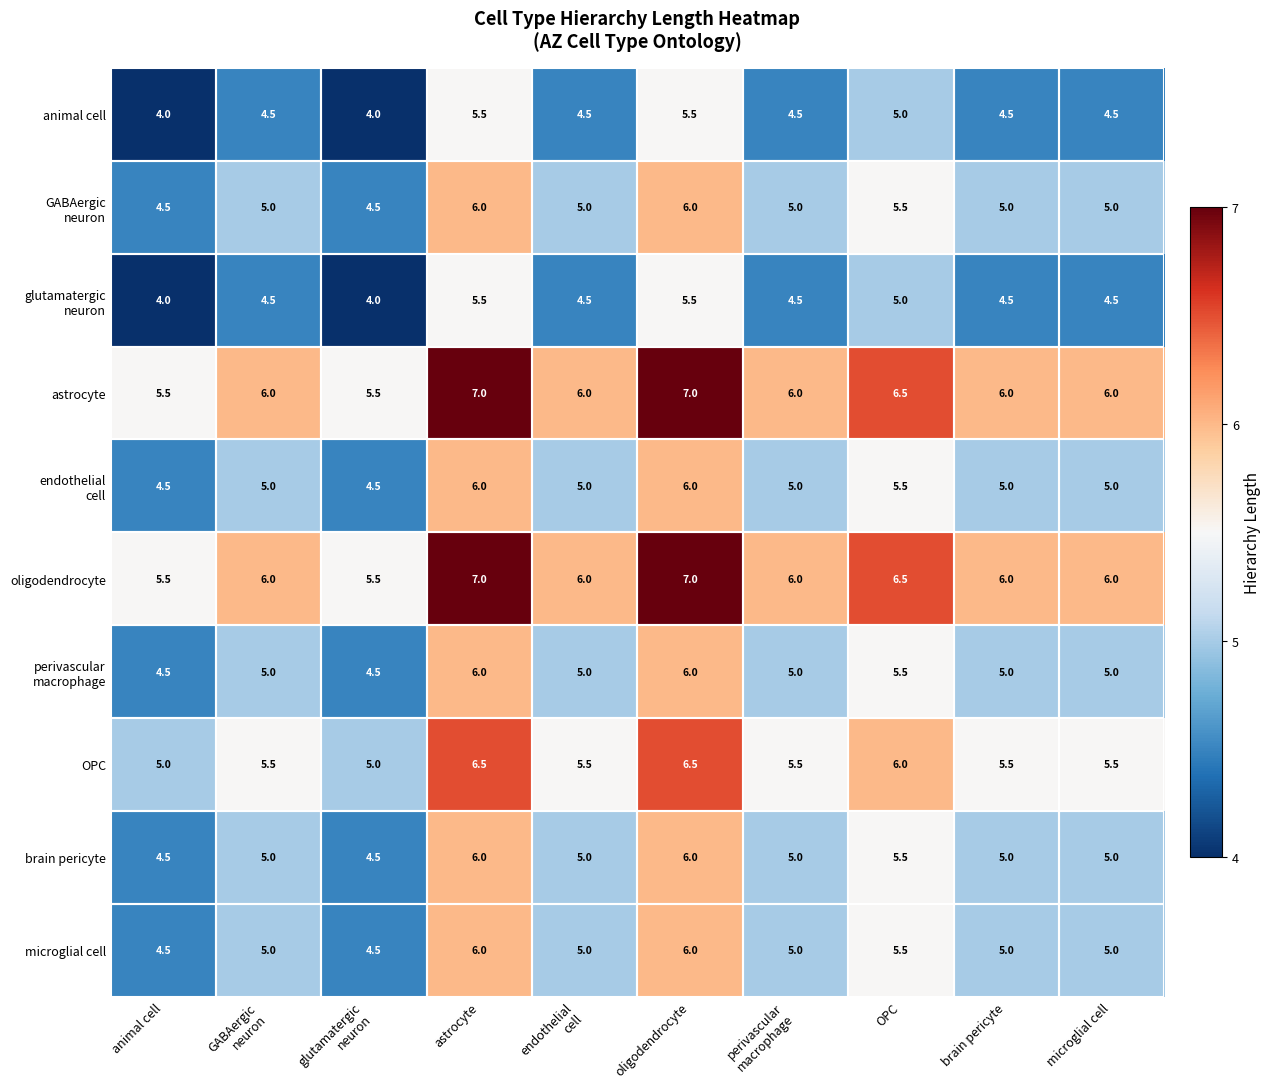

What is the minimum value shown in the chart?

4.0